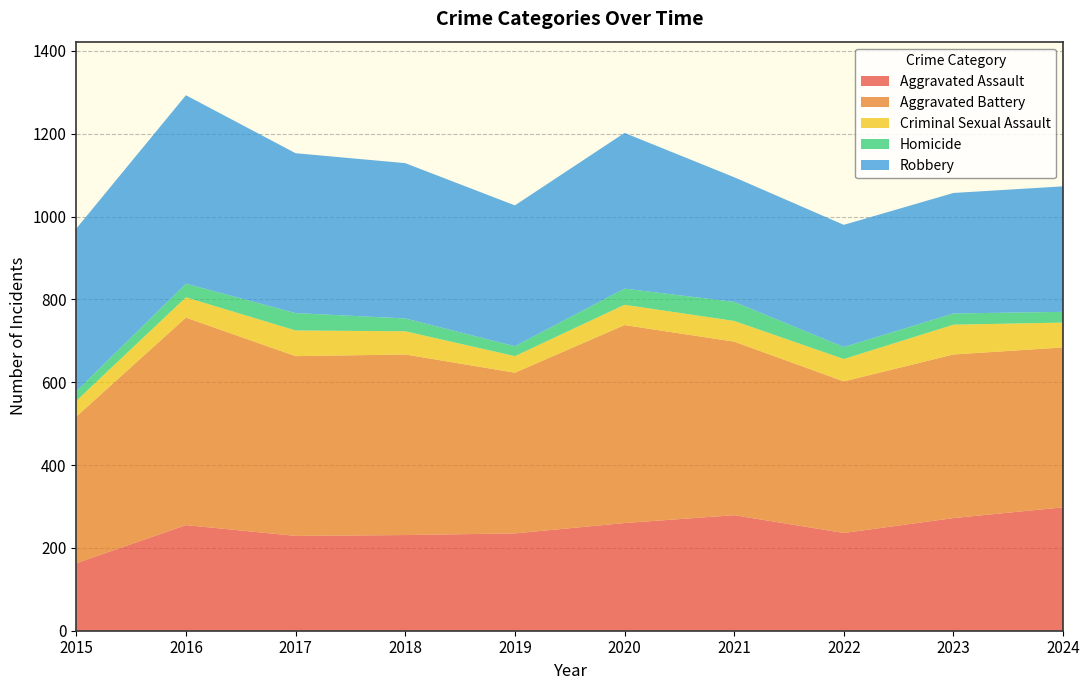

Reading left to right, list all the values displayed in this chart.

Aggravated Assault: 163	255	229	231	235	260	279	236	272	298
Aggravated Battery: 354	501	434	436	388	478	419	366	395	386
Criminal Sexual Assault: 38	49	62	56	40	49	50	54	72	60
Homicide: 23	33	42	31	24	39	46	29	27	26
Robbery: 393	455	386	375	340	376	301	295	291	303